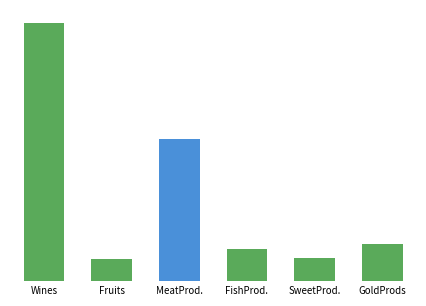

How many series are shown in this chart?

1